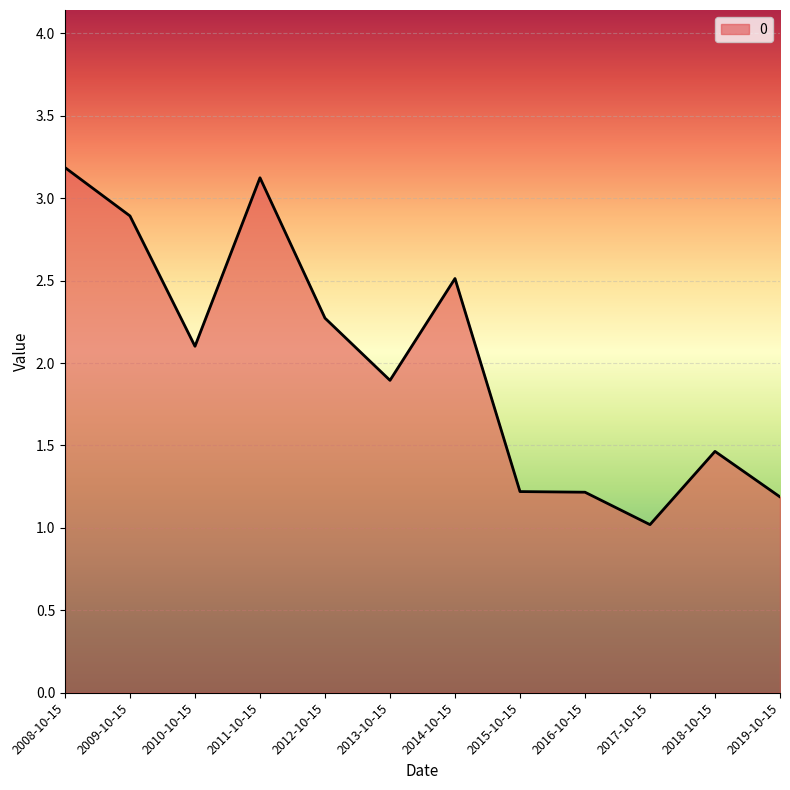

What position from the left is 2017-10-15?

10